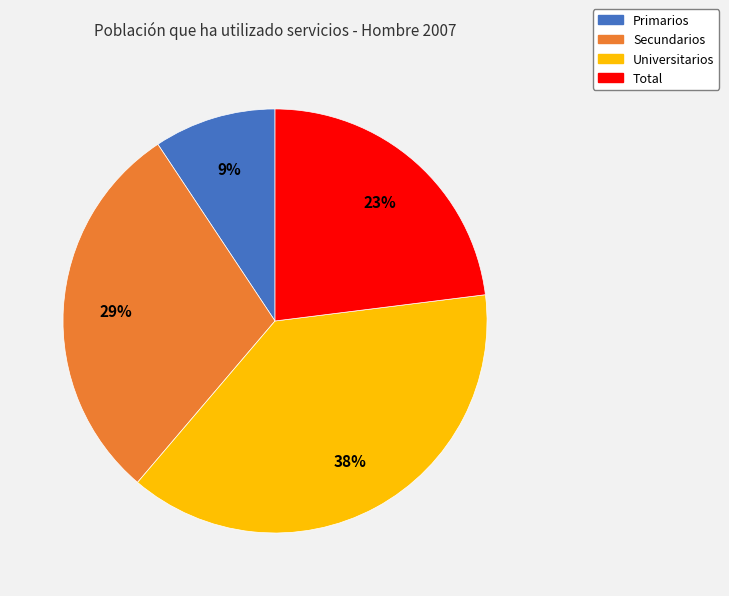

Combined, do Total and Secundarios account for over 50%?

Yes